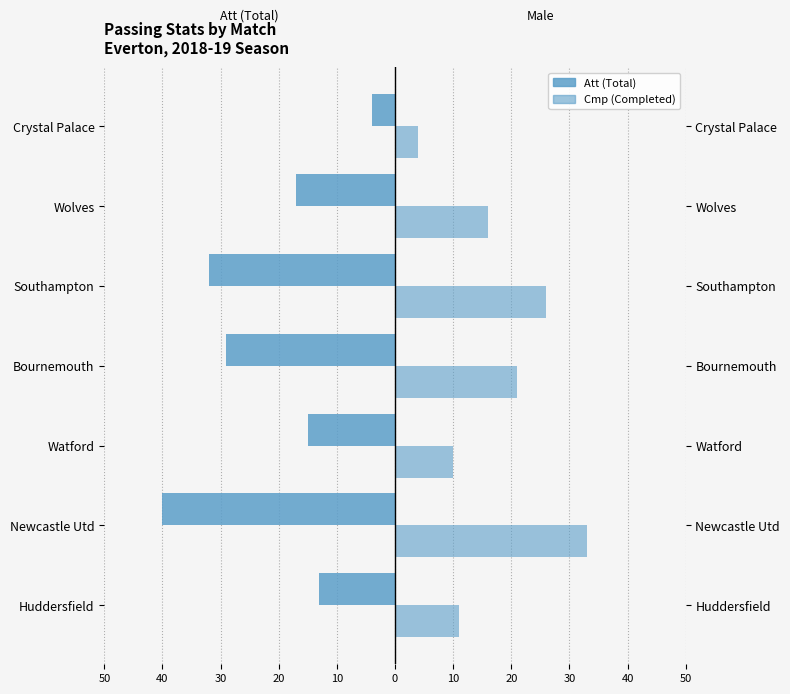

What is the difference between the second highest and second lowest values in the Att (Total) series?

19